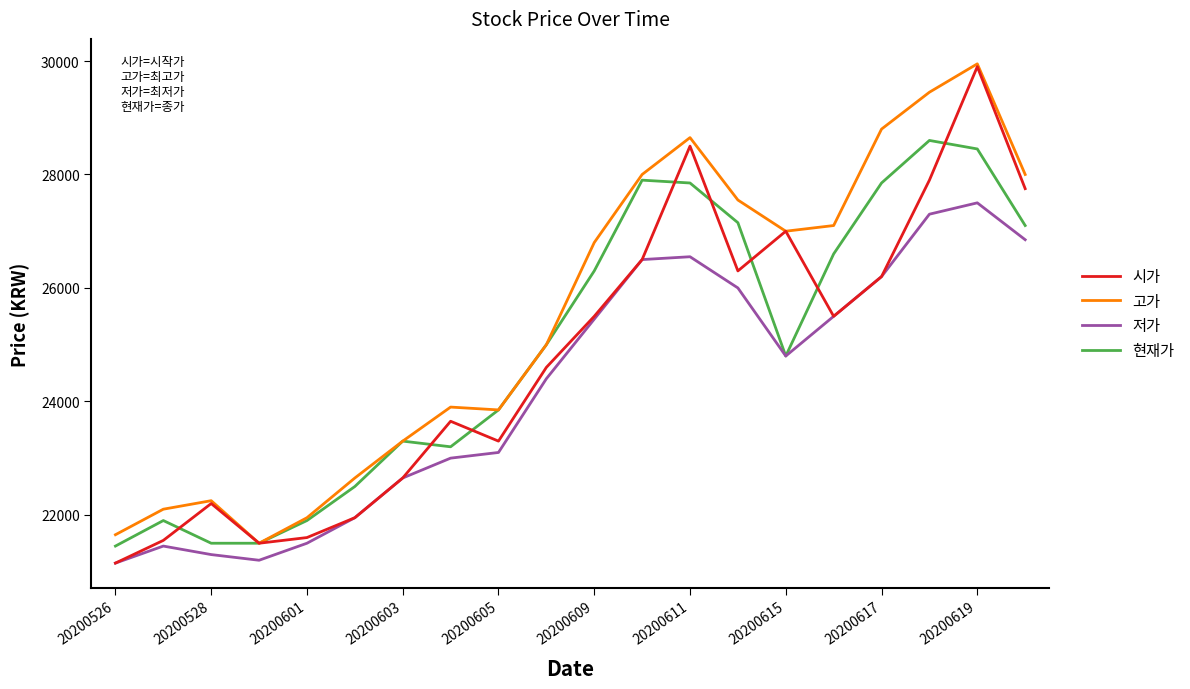

True or false: 고가 and 저가 cross at least once.

False